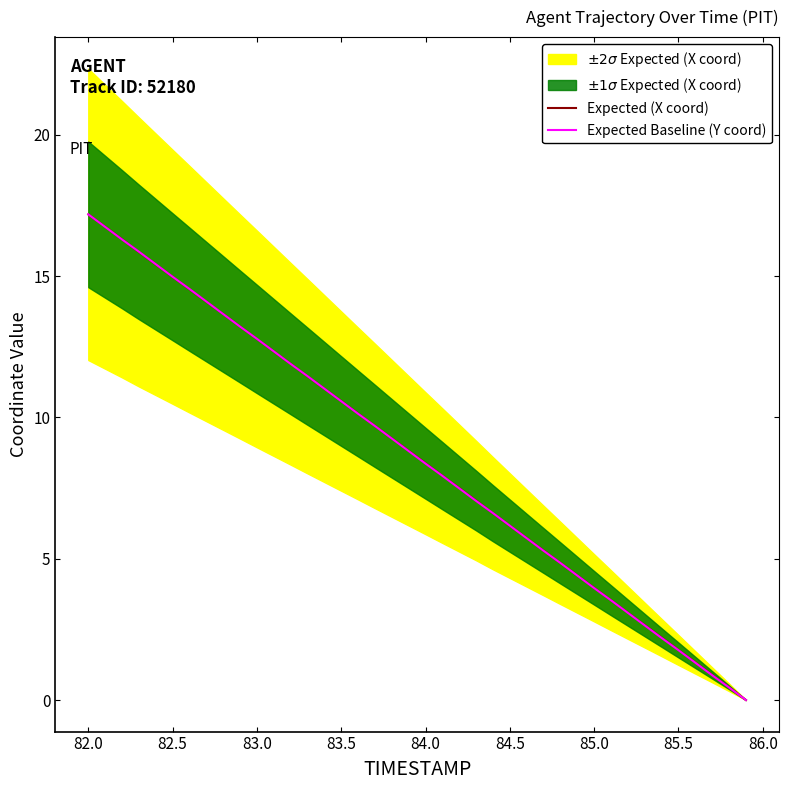

The Expected (X coord) series shows 10.6 at 83.5. True or false?

True